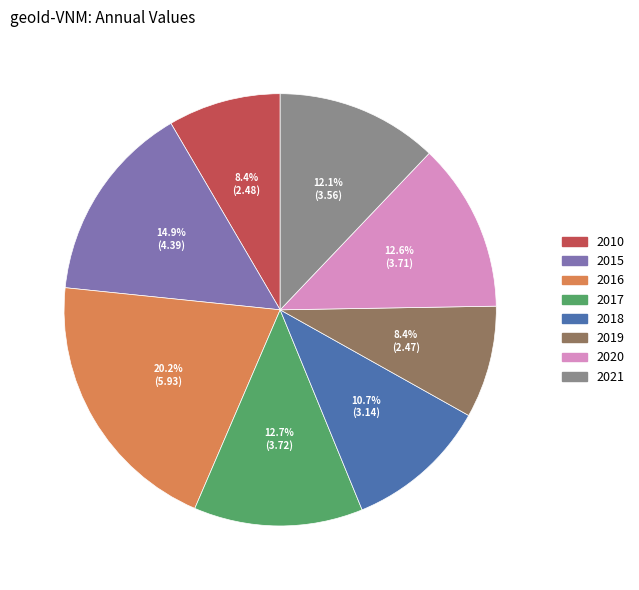

To the nearest percent, what is the difference between the largest and smallest slice percentages?

12%